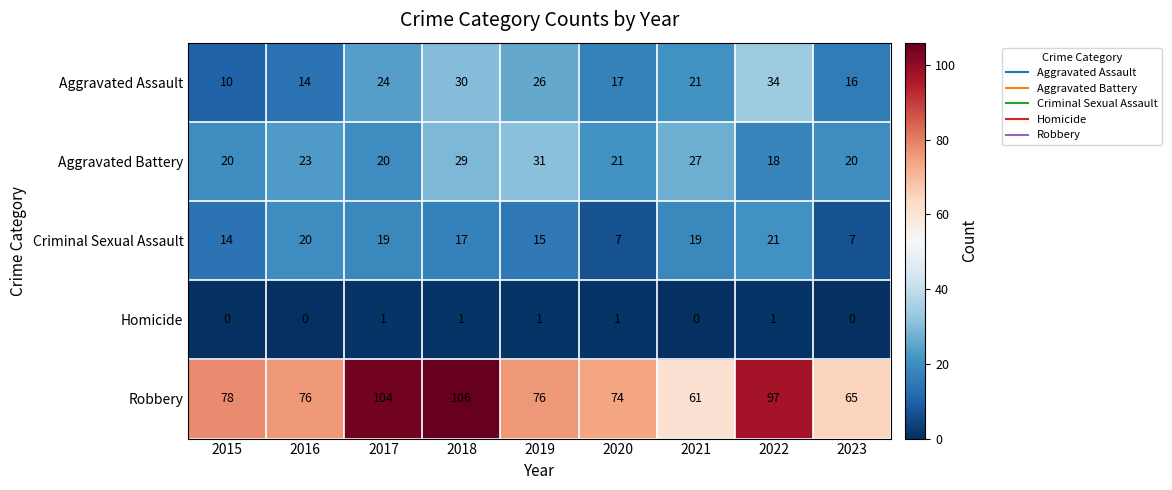

Which series changed the most between 2019 and 2021?

Robbery